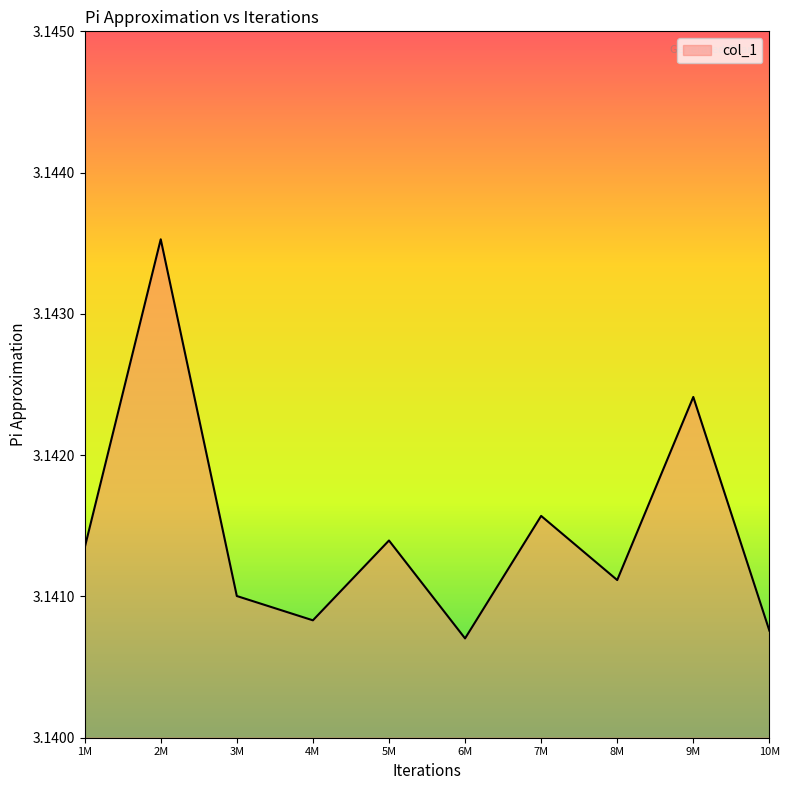

True or false: the data shows 1.5 at 10M.

False